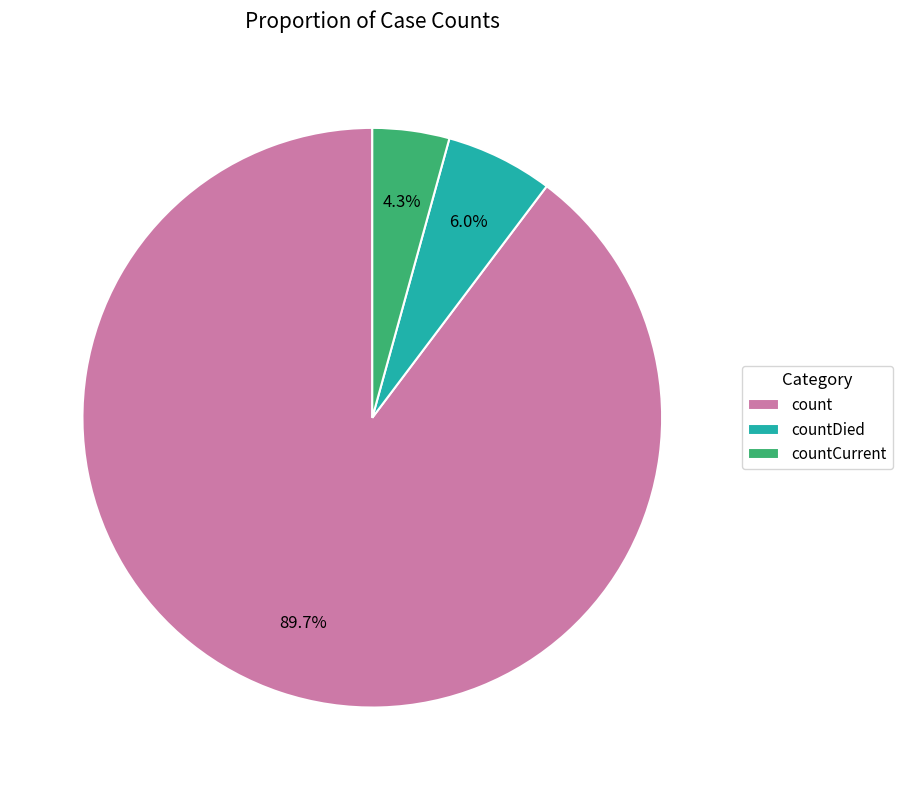

To the nearest percent, what is the difference between the largest and smallest slice percentages?

85%